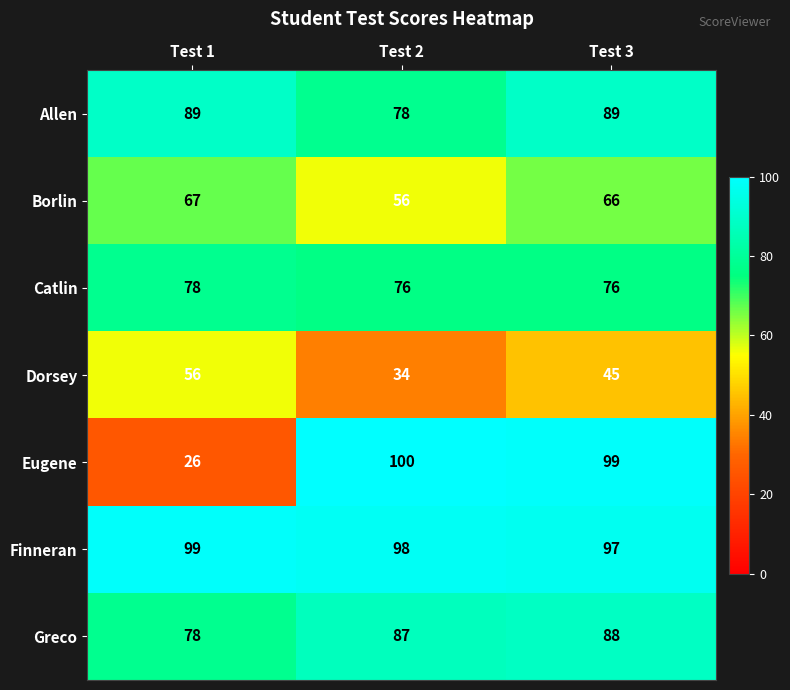

The Greco series shows 88 at Test 3. True or false?

True